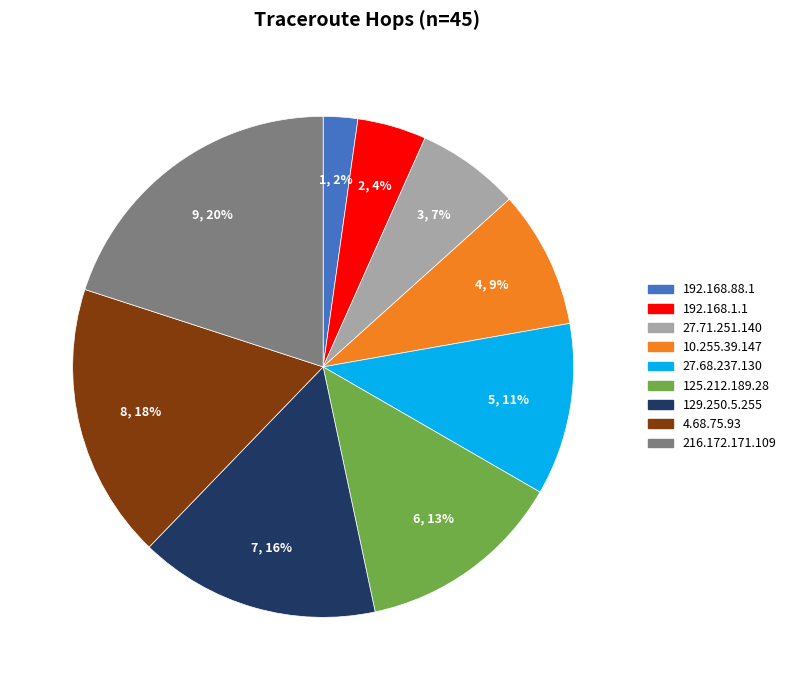

The 4.68.75.93 slice represents 18% of the pie. True or false?

True